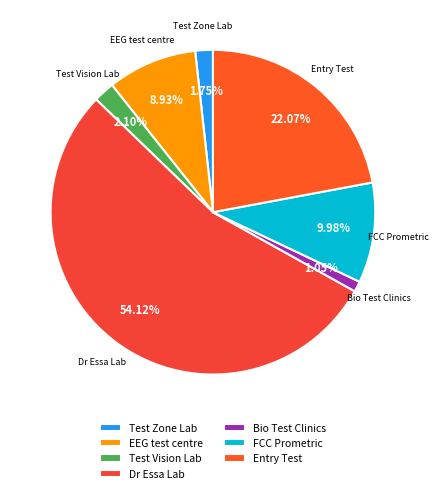

Is the sum of Dr Essa Lab and Test Vision Lab greater than half?

Yes